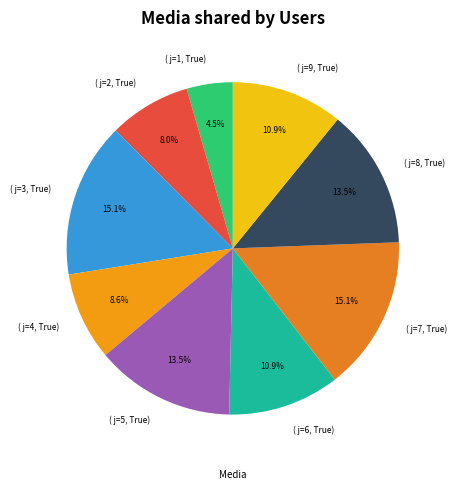

Count the number of slices in the pie.

9